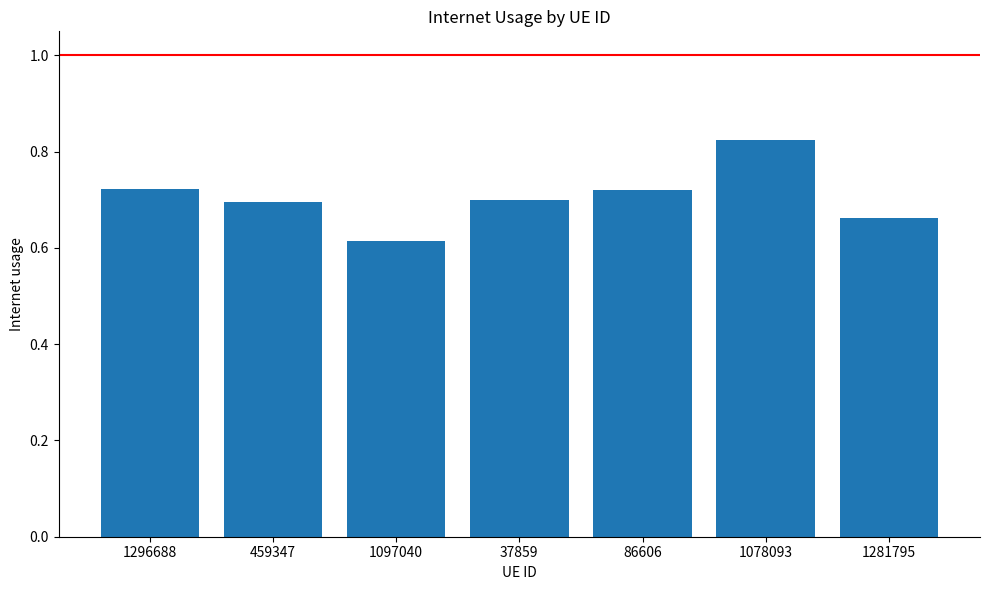

The value at 1281795 is 1.0. True or false?

False